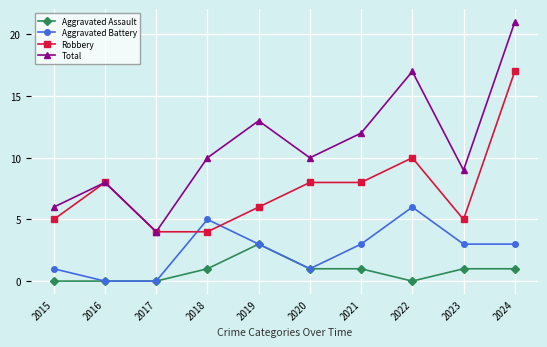

What is the difference between the highest and lowest values at 2017?

4